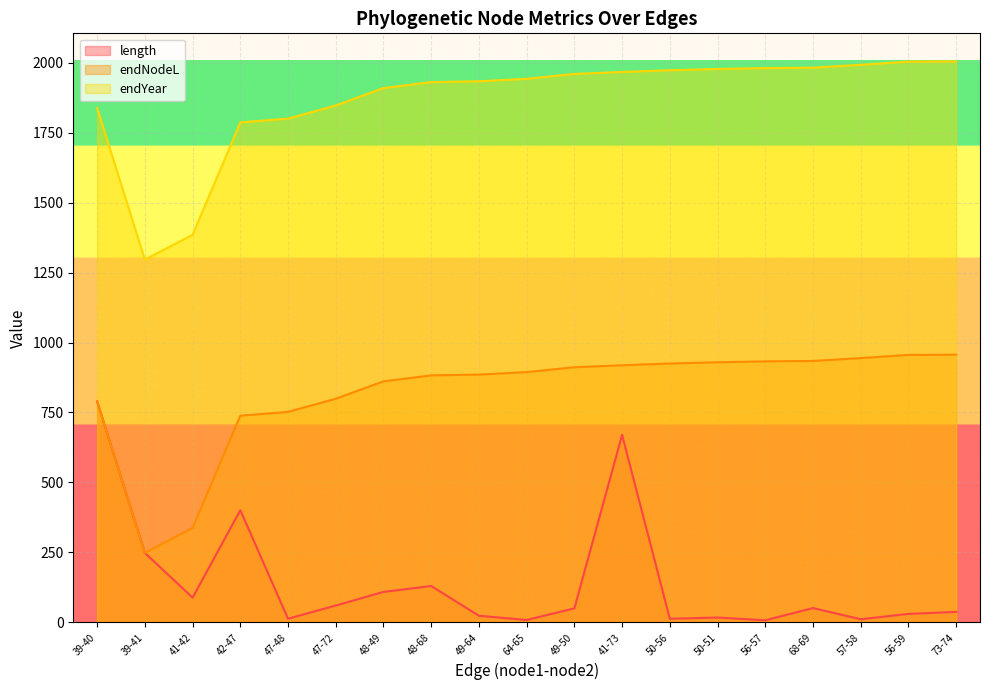

Which series changed the most between 39-41 and 49-64?

endYear